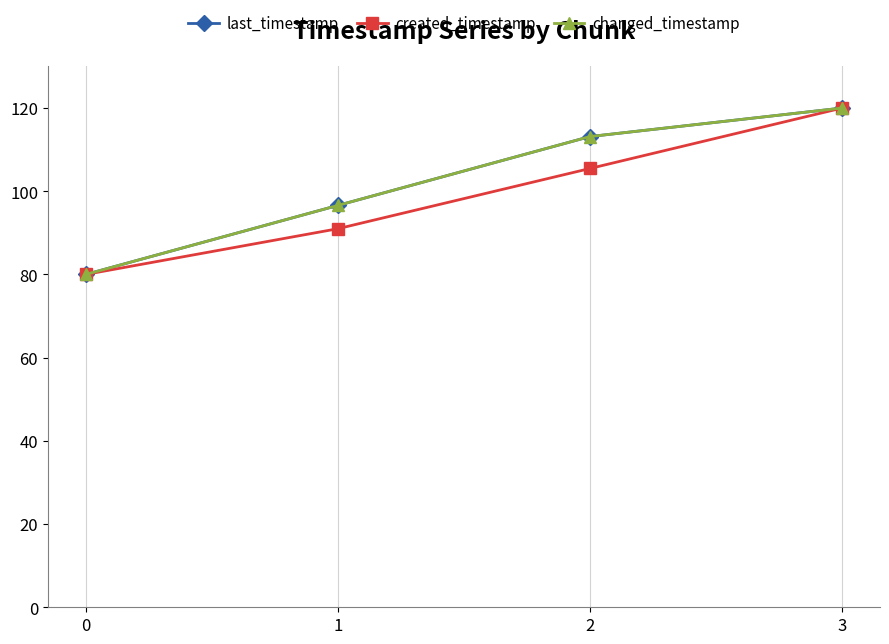

Is this an area chart (filled region under the line)?

No